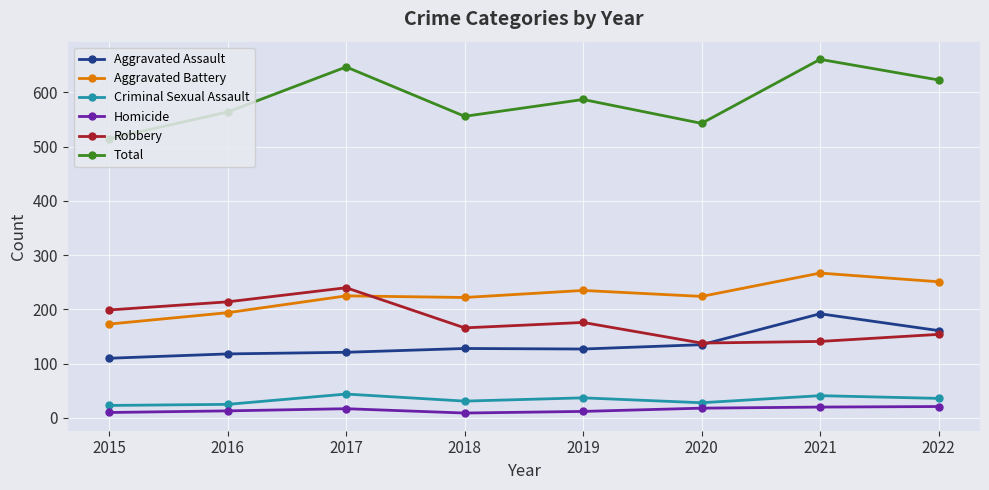

What is the value of the Total point at the 8th from the left?

623